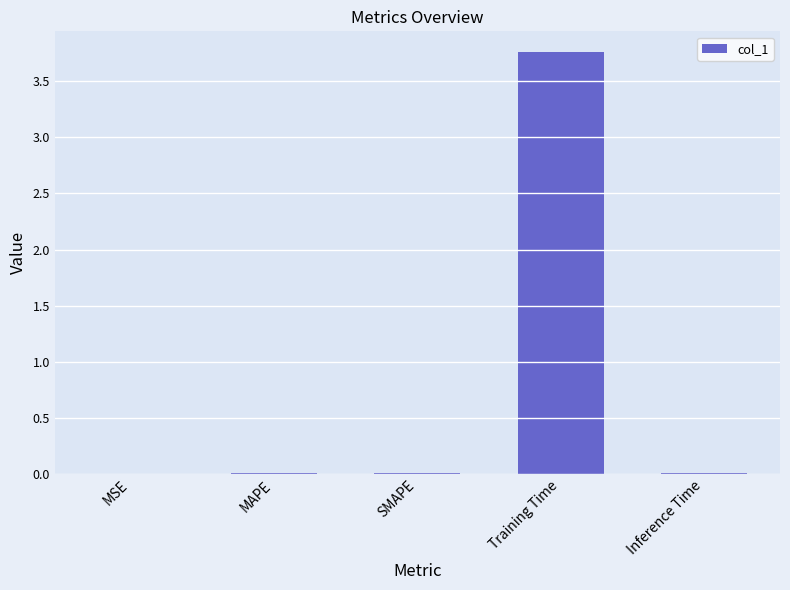

The value at MAPE is 0.0. True or false?

True